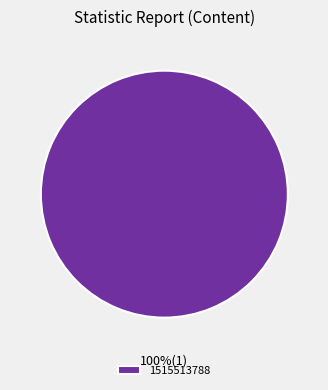

True or false: 1515513788 accounts for 100% of the total.

True